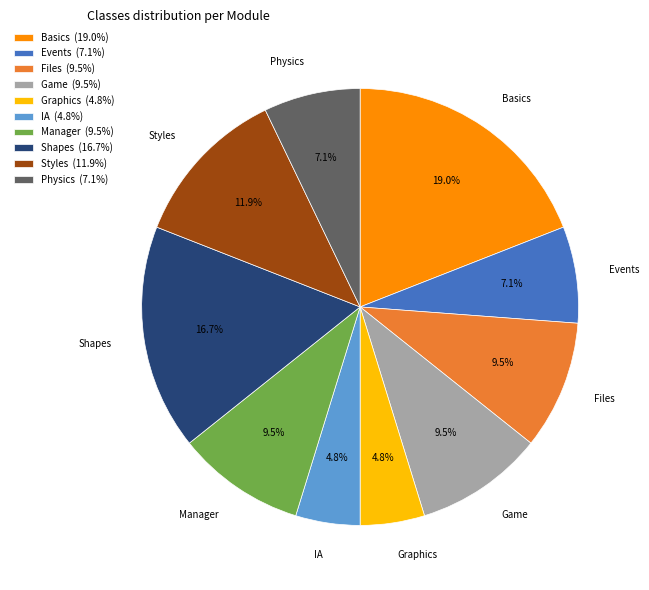

Is there any slice that represents more than half of the pie?

No